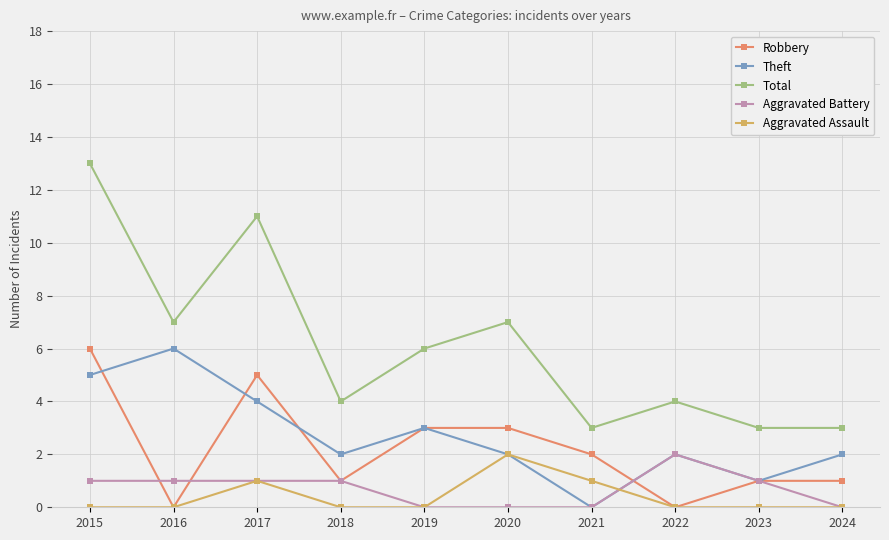

True or false: Total and Theft cross at least once.

False